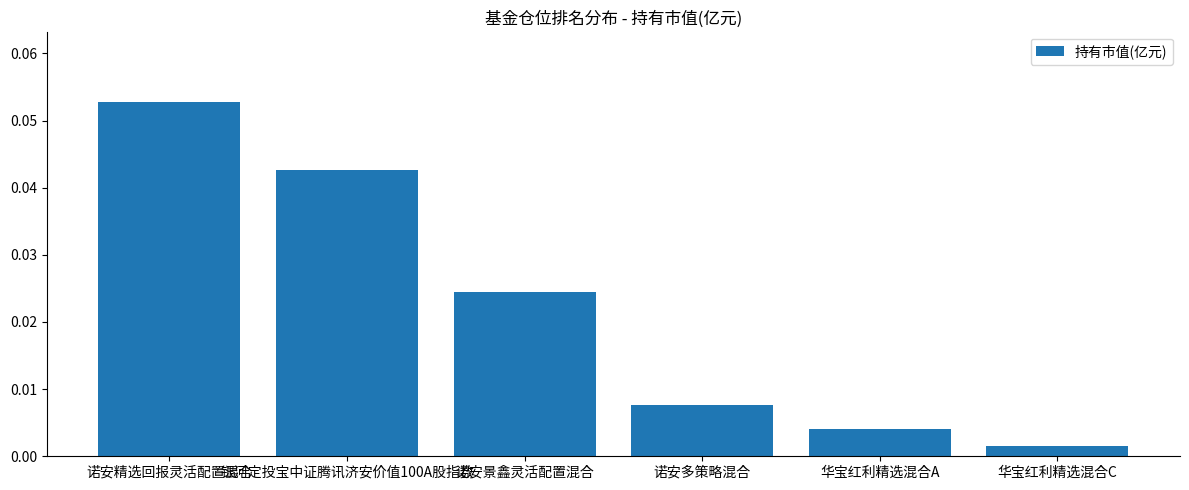

Count the number of data series in this chart.

1